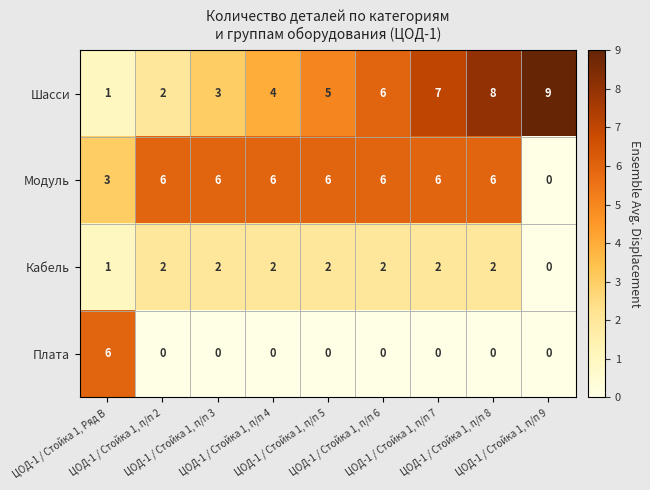

Which series has the widest spread of values?

Шасси